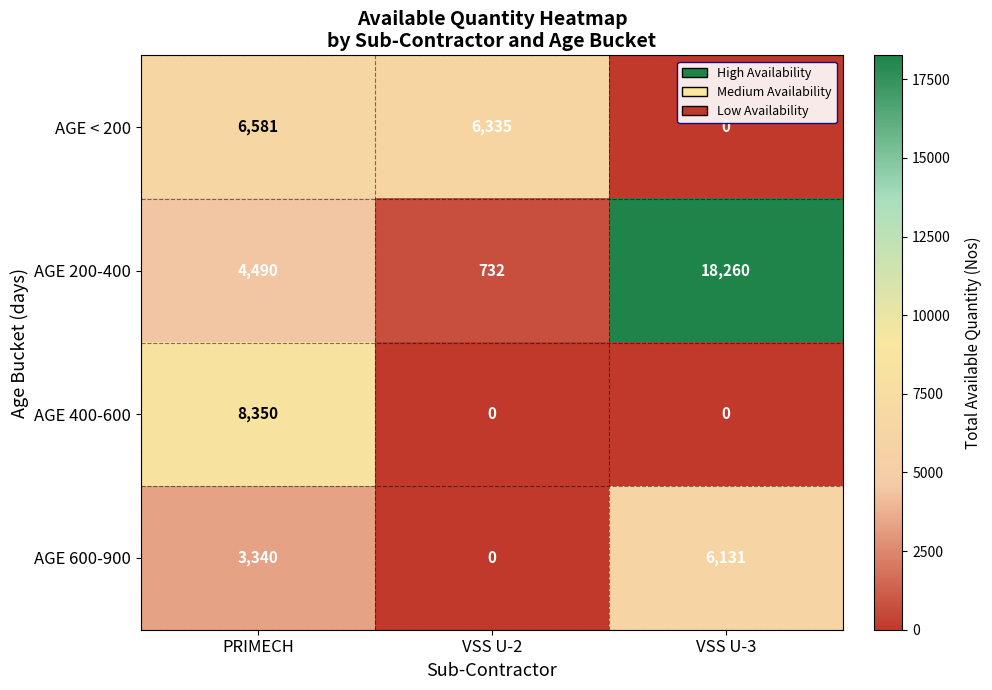

Reading left to right, extract all data points from this chart.

AGE < 200: PRIMECH=6581	VSS U-2=6335	VSS U-3=0
AGE 200-400: PRIMECH=4490	VSS U-2=732	VSS U-3=18260
AGE 400-600: PRIMECH=8350	VSS U-2=0	VSS U-3=0
AGE 600-900: PRIMECH=3340	VSS U-2=0	VSS U-3=6131